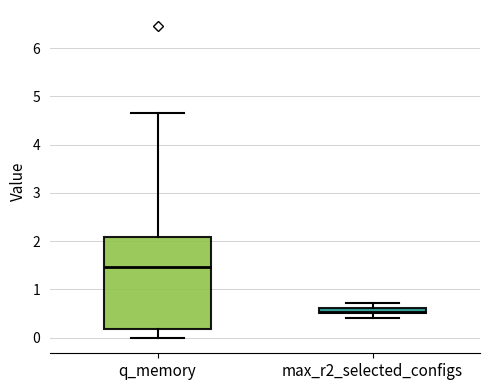

Where is the lower edge of the box for max_r2_selected_configs on the y-axis? The values are not printed on the chart, so give them approximately, as read against the axis.

0.5